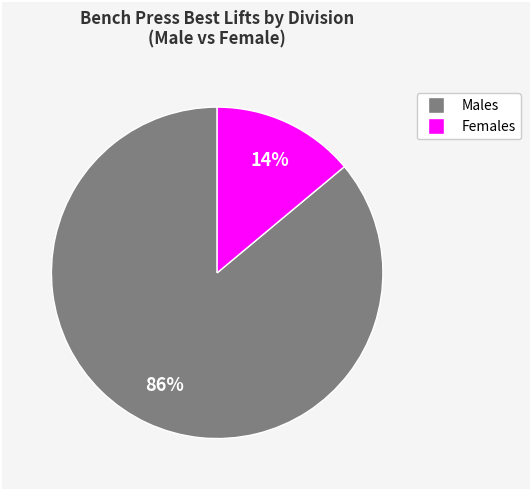

Is there a majority slice in this chart?

Yes